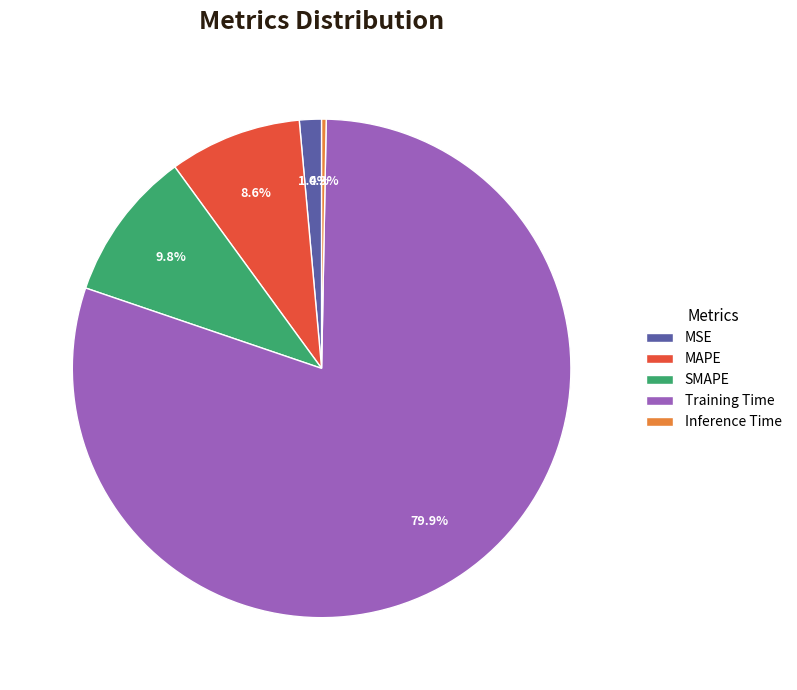

Which category has the biggest portion of the pie?

Training Time